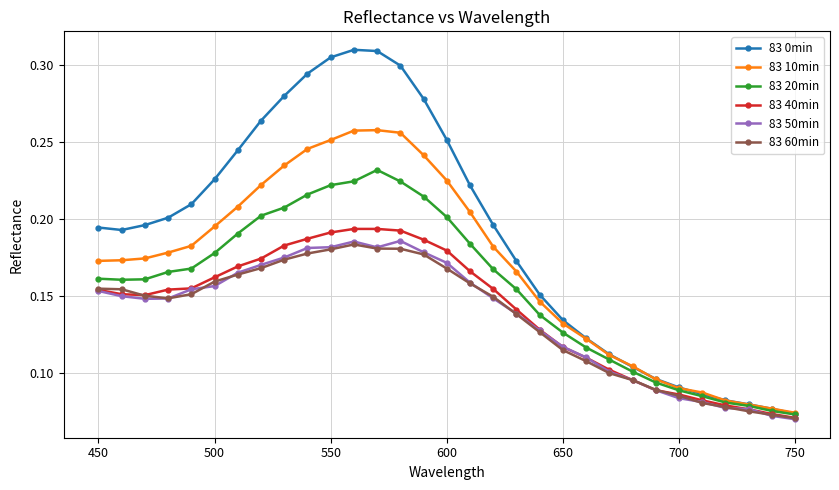

True or false: 83 10min has more than 0 points higher than both neighbors.

True